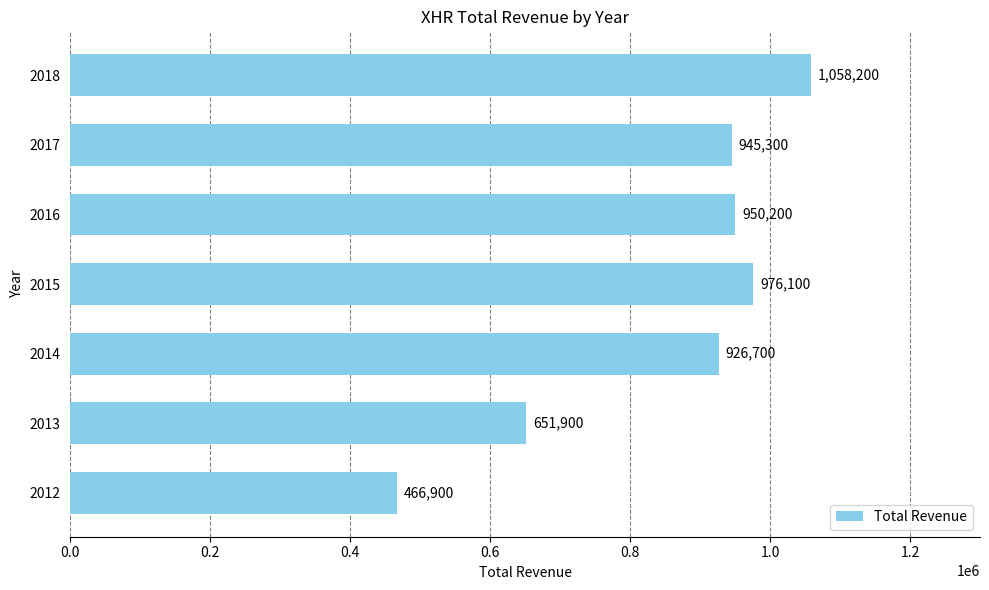

List the labels in order of value, smallest first.

2012, 2013, 2014, 2017, 2016, 2015, 2018